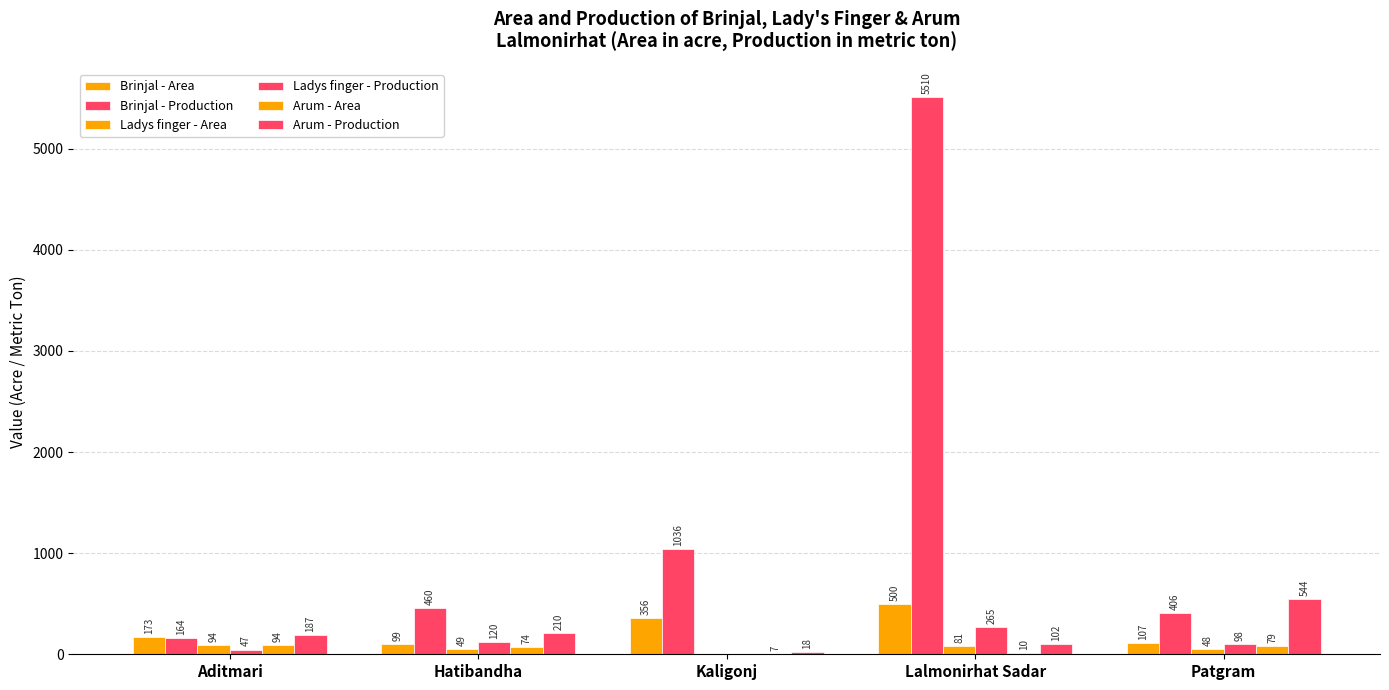

Rank the categories by Ladys finger - Production value from highest to lowest.

Lalmonirhat Sadar, Hatibandha, Patgram, Aditmari, Kaligonj